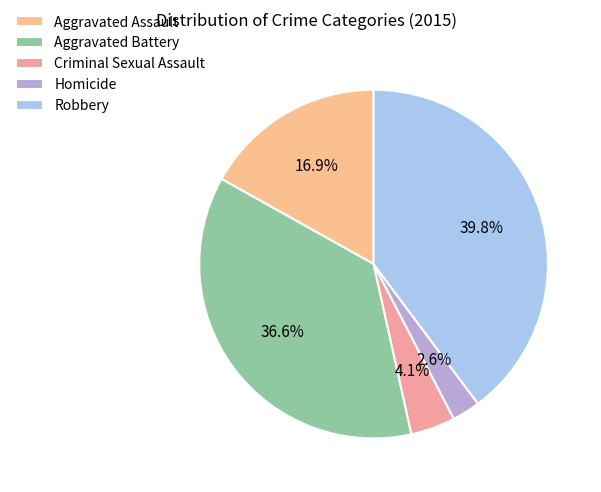

Count the number of slices in the pie.

5